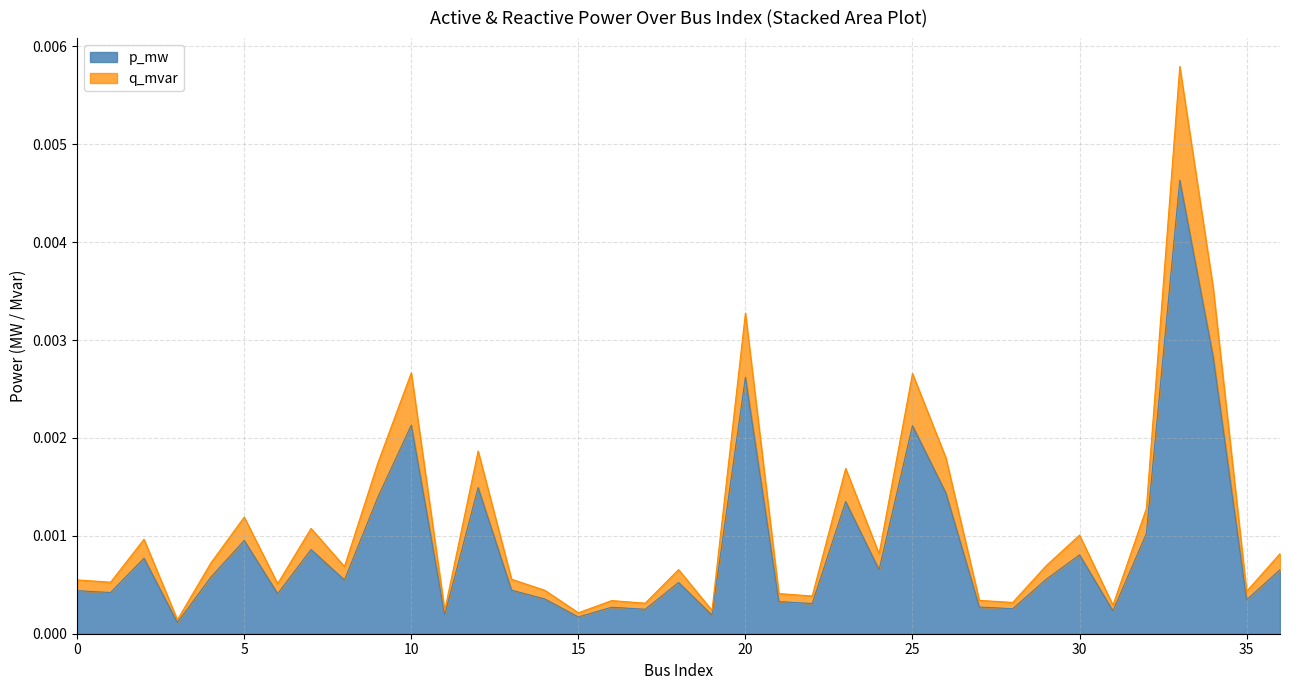

True or false: p_mw has more than 0 interior local peaks.

True